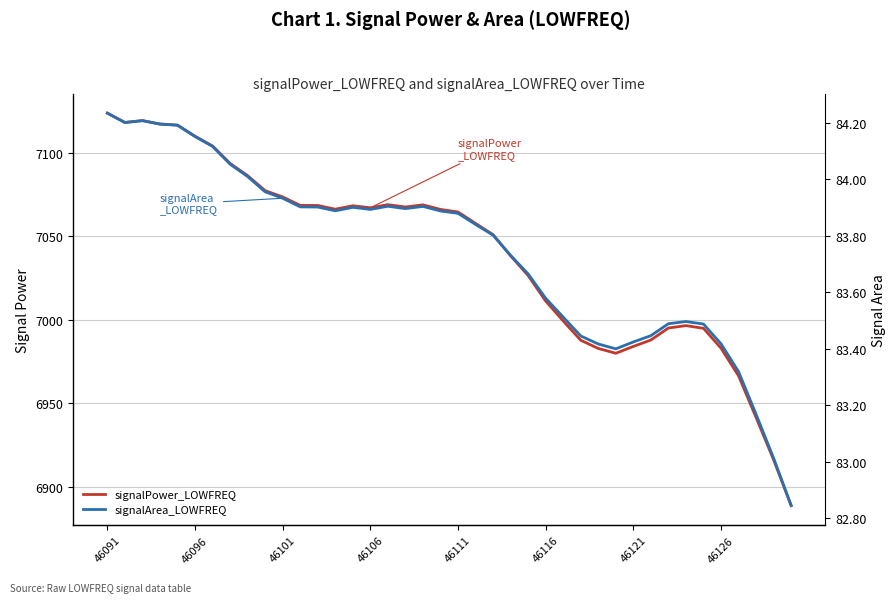

Which series has the widest spread of values?

signalPower_LOWFREQ